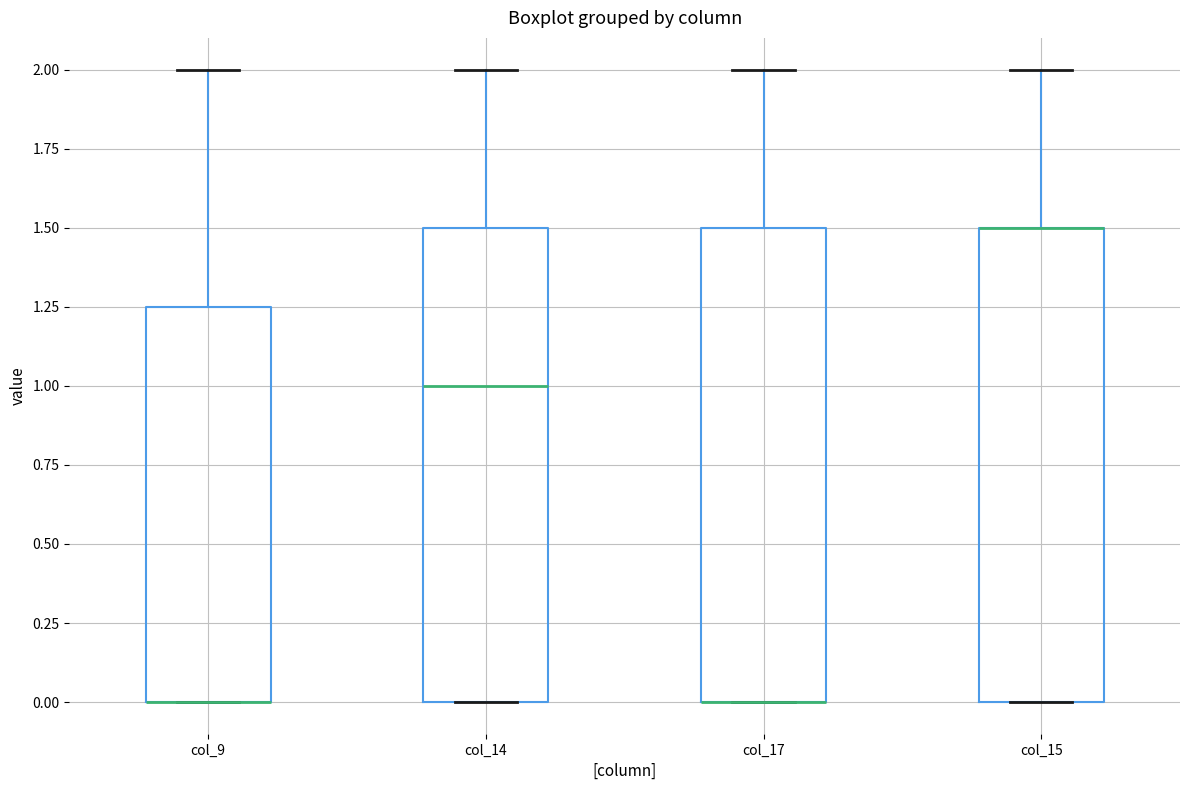

Where is the lower edge of the box for col_9 on the y-axis? The values are not printed on the chart, so give them approximately, as read against the axis.

0.00